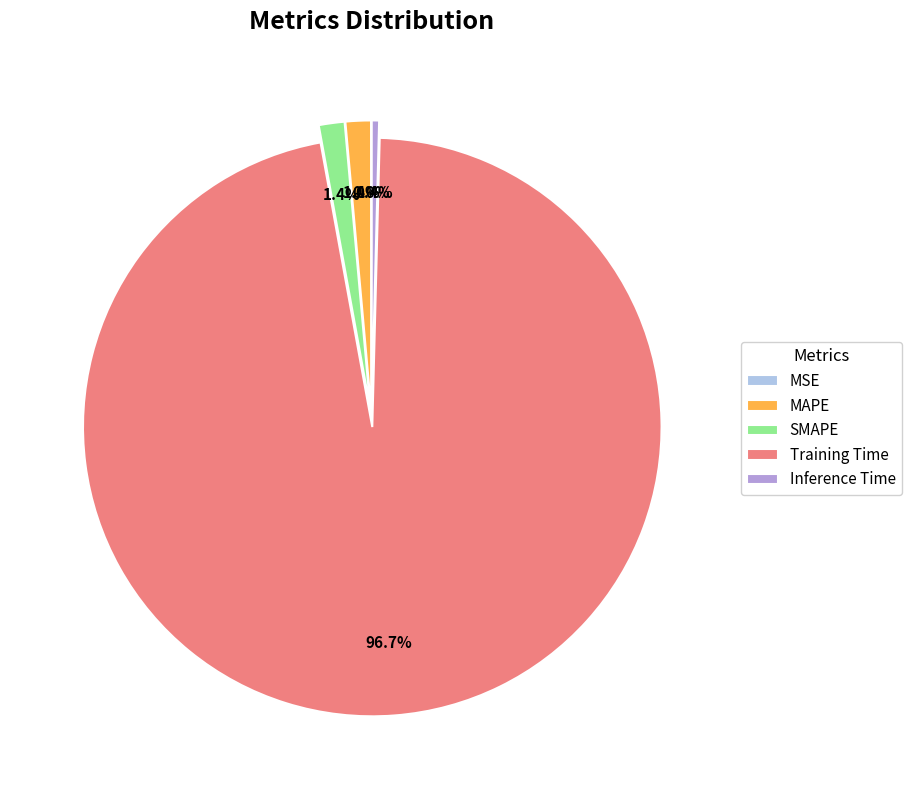

The Training Time slice represents 82% of the pie. True or false?

False